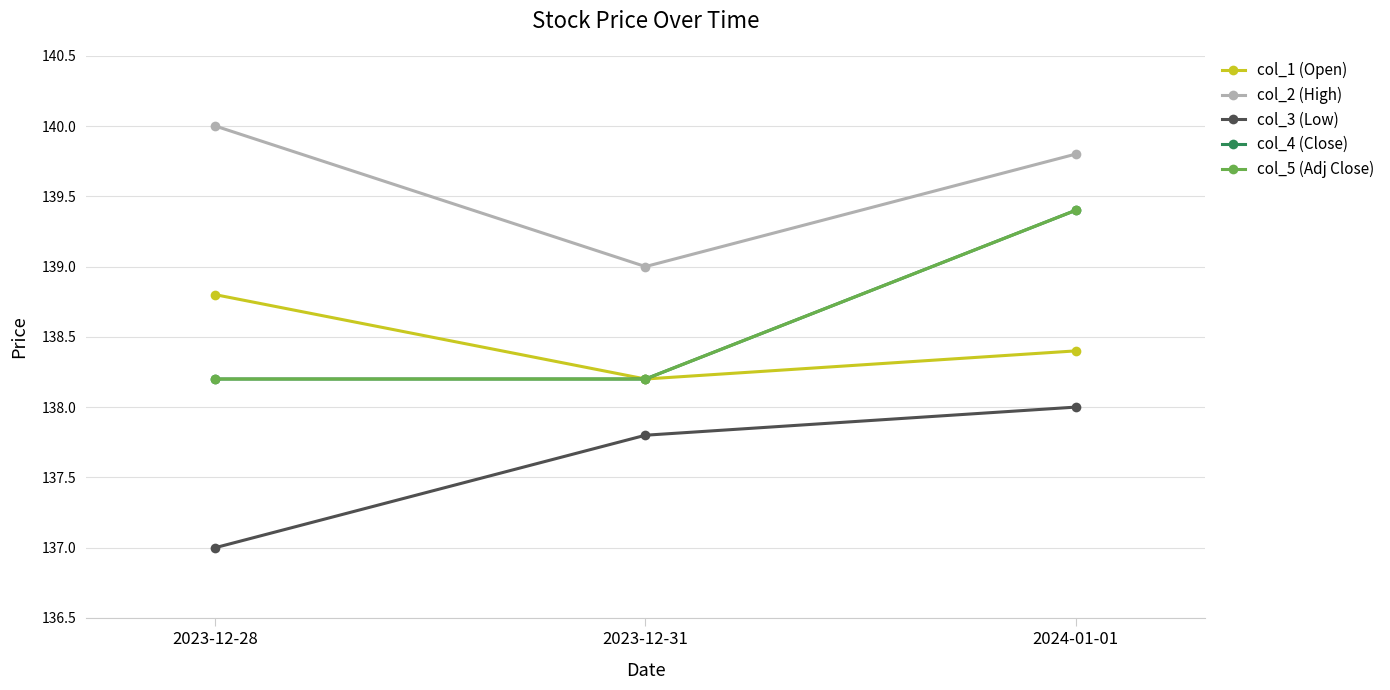

True or false: col_1 (Open) has a value of 218.7 at 2023-12-31.

False